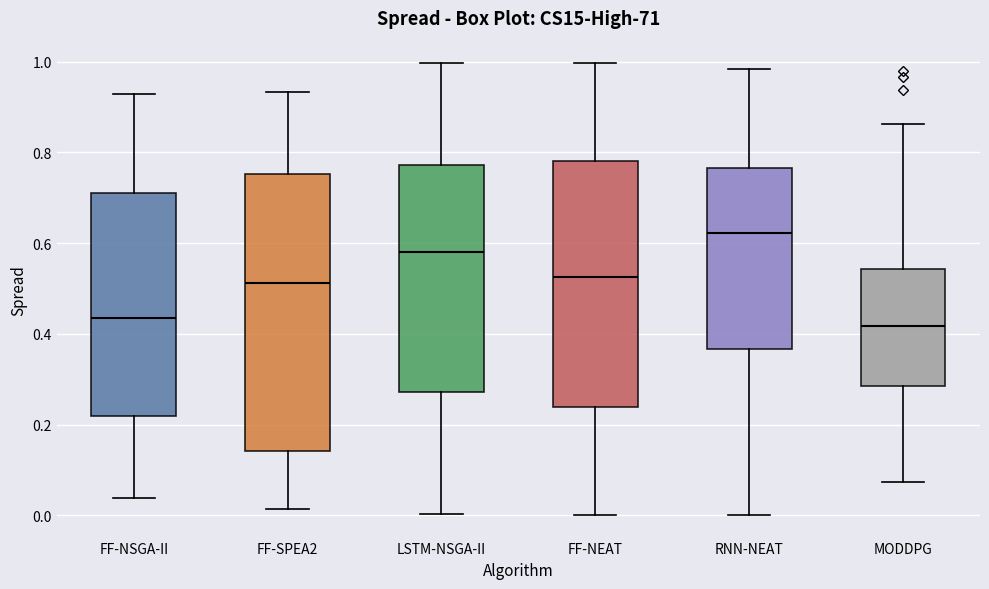

Reading left to right, transcribe this box plot: for each box, give where its median line is, the range the box spans, and where its two whiskers end, as read against the y-axis. The values are not printed on the chart, so give them approximately, as read against the axis.

FF-NSGA-II: median 0.44, box 0.22 to 0.70, whiskers 0.04 to 0.92
FF-SPEA2: median 0.52, box 0.14 to 0.76, whiskers 0.02 to 0.94
LSTM-NSGA-II: median 0.58, box 0.28 to 0.78, whiskers 0.00 to 1.00
FF-NEAT: median 0.52, box 0.24 to 0.78, whiskers 0.00 to 1.00
RNN-NEAT: median 0.62, box 0.36 to 0.76, whiskers 0.00 to 0.98
MODDPG: median 0.42, box 0.28 to 0.54, whiskers 0.08 to 0.86